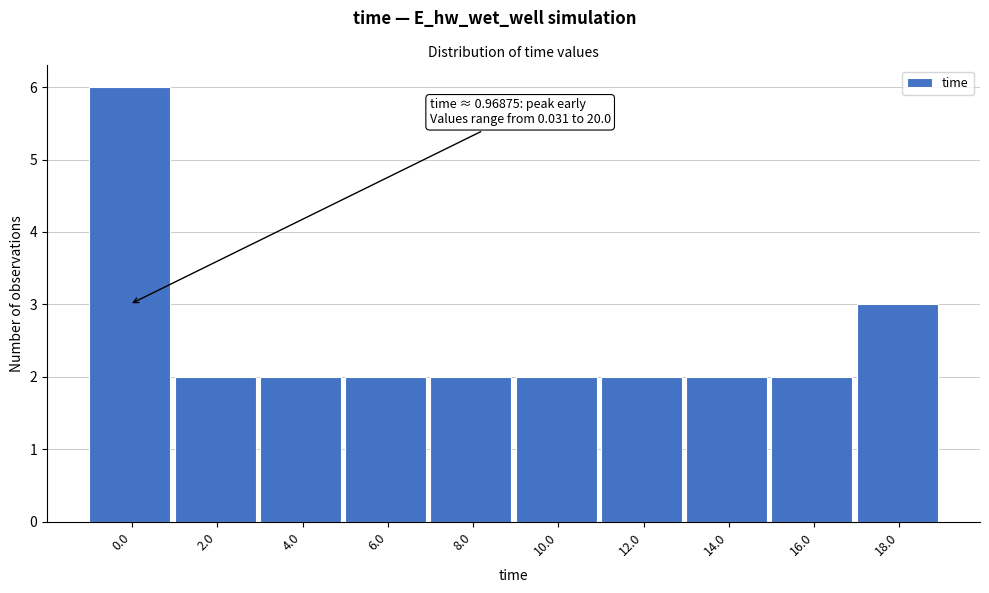

Reading left to right, what are all the values shown in this chart?

6	2	2	2	2	2	2	2	2	3